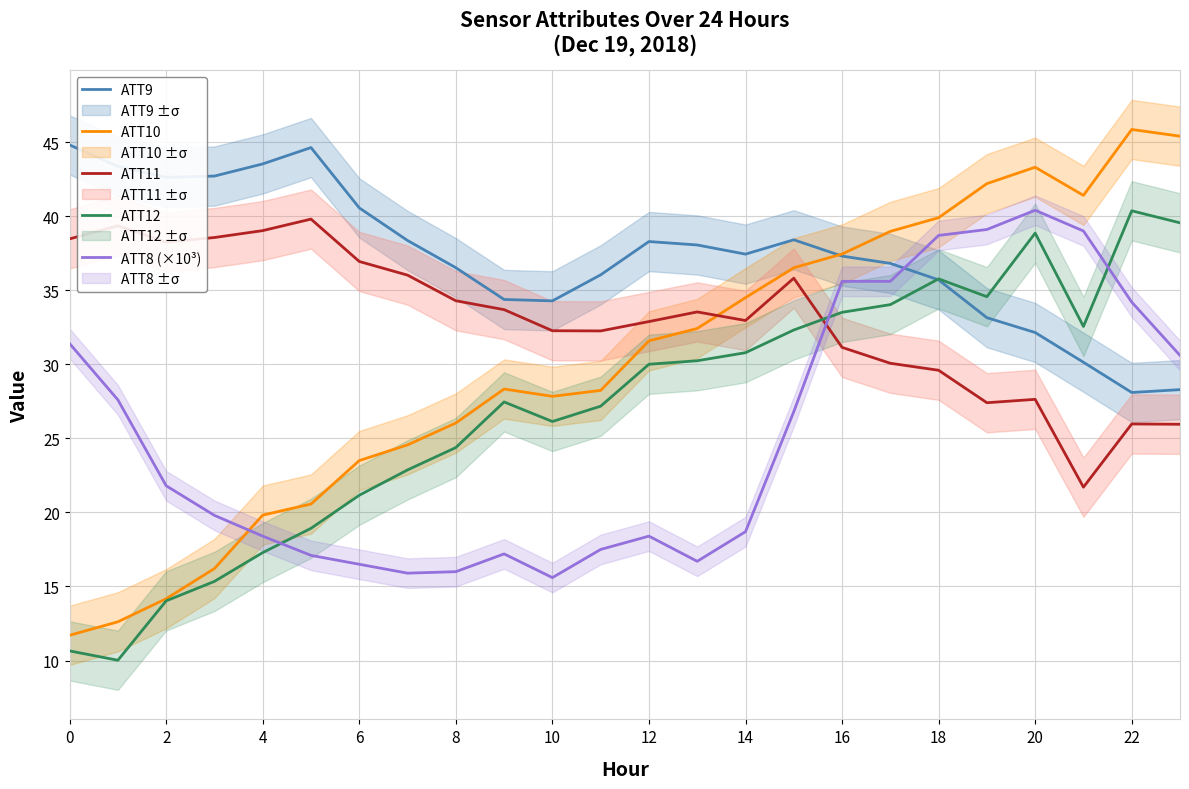

Does the chart display data point markers on the line(s)?

No